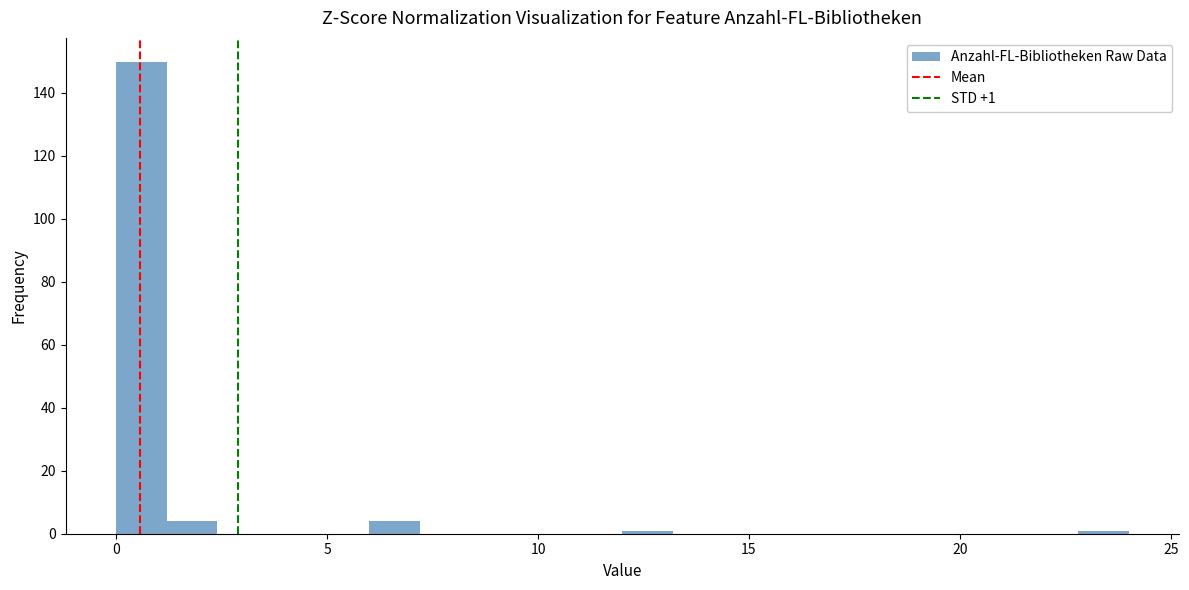

Read against the x-axis, roughly where is the centre of the tallest bar?

0.5